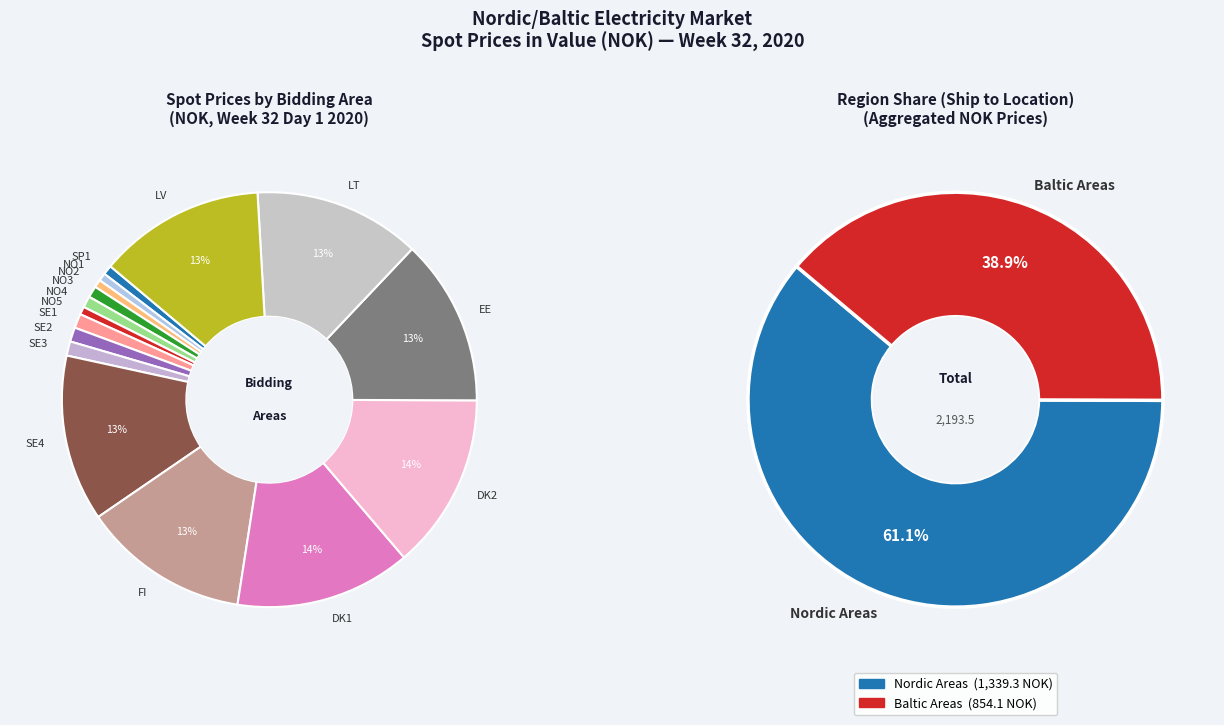

Do LV and SE4 together represent more than half of the pie?

No